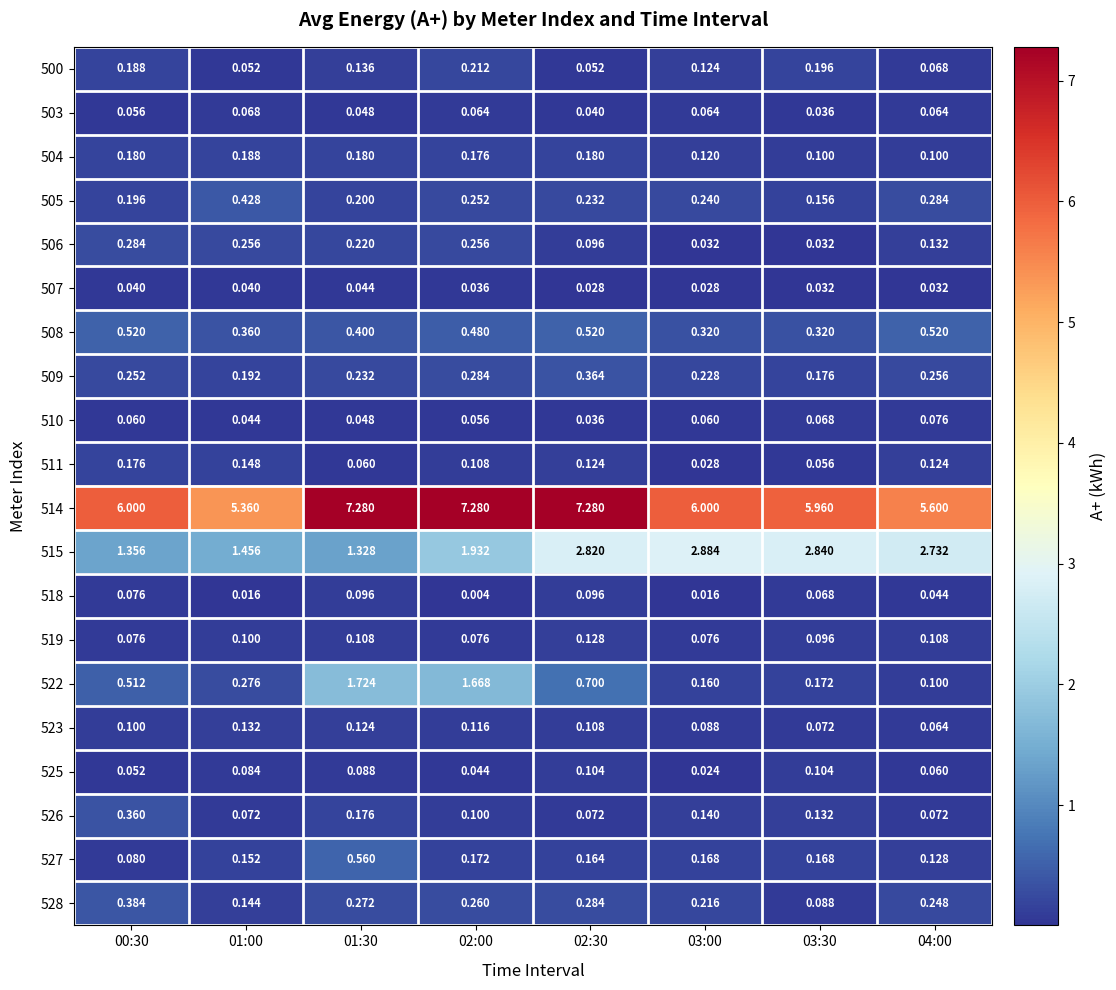

Is the value of 518 at 03:30 greater than the value of 510 at 02:30?

Yes